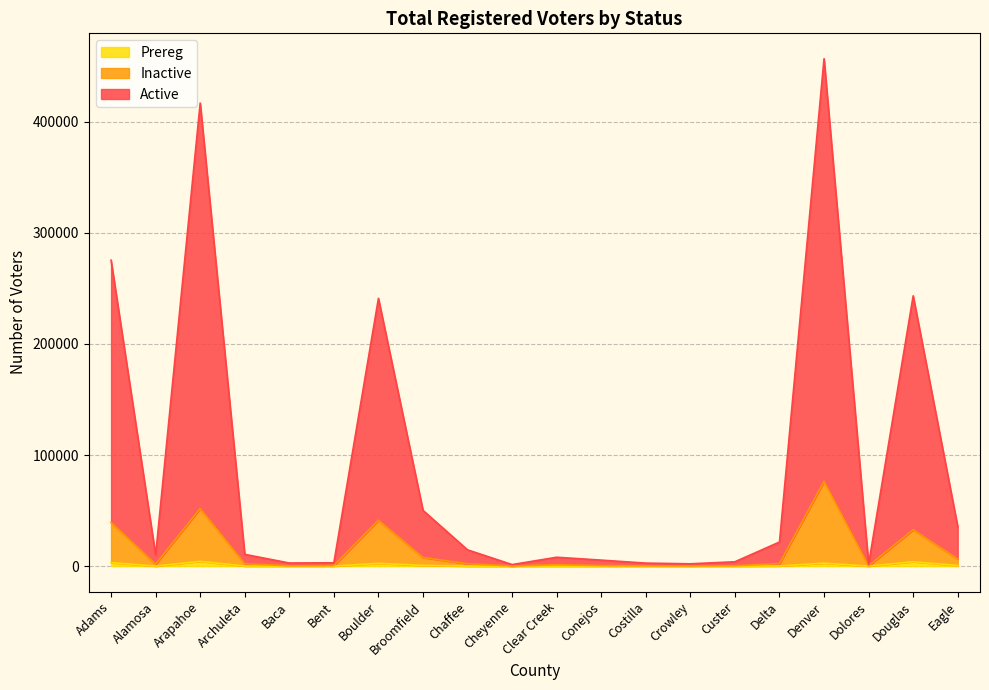

True or false: Inactive and Active intersect in this chart.

False